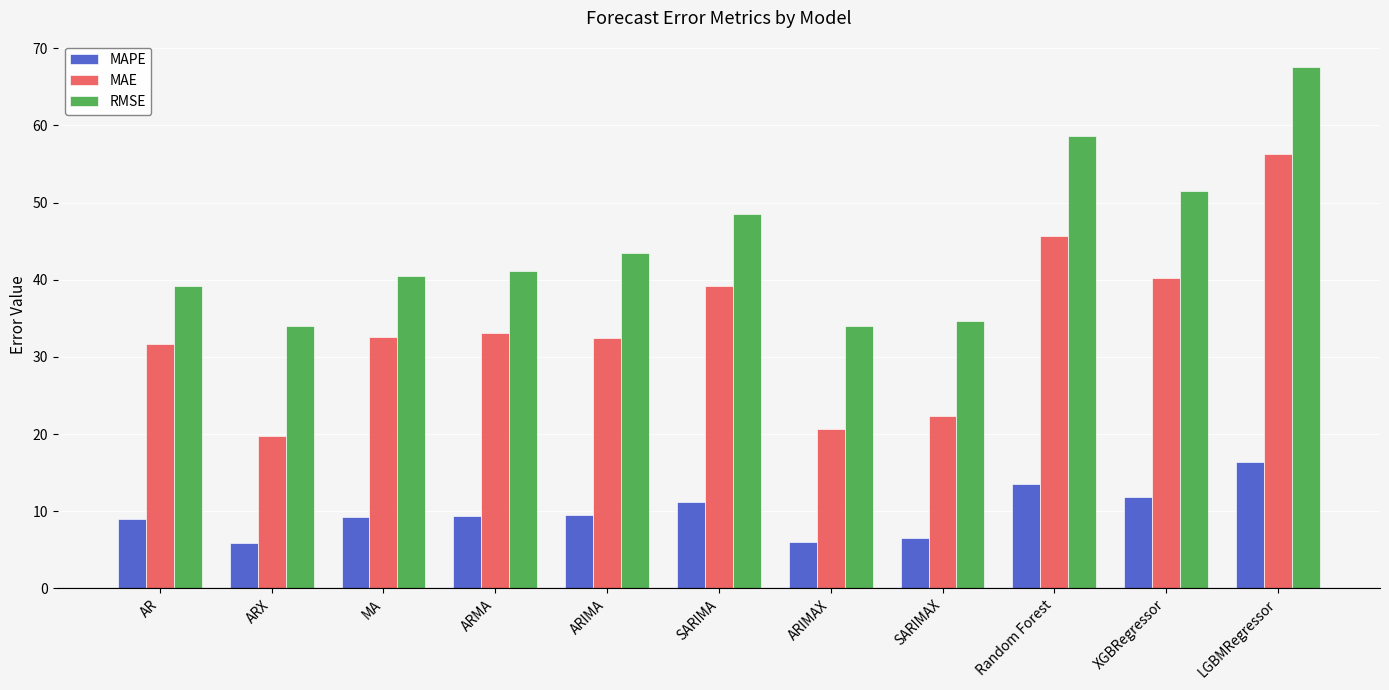

Is it true that MAE equals 14.4 at ARIMA?

False